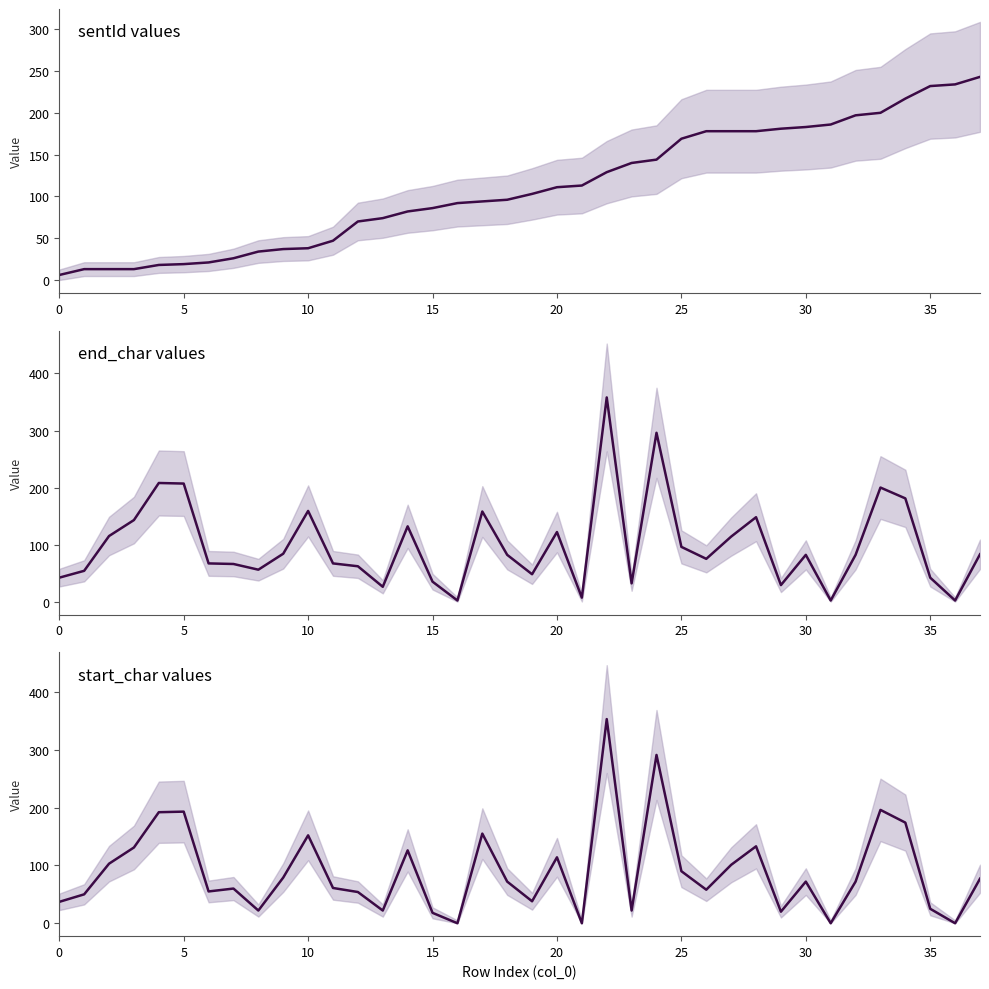

True or false: end_char and start_char intersect in this chart.

False